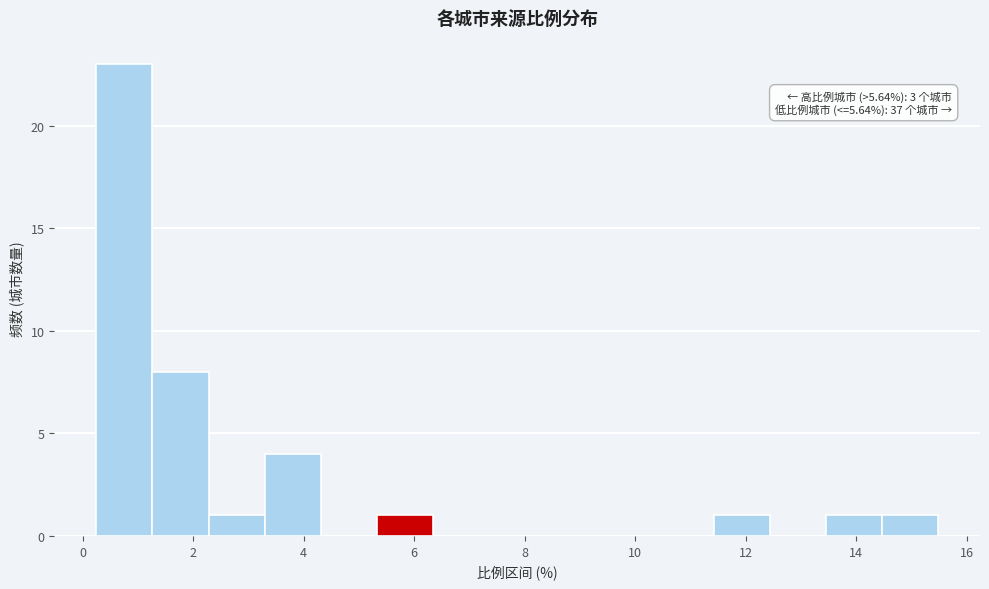

Which range on the x-axis has the tallest bar?

0.2 to 1.2